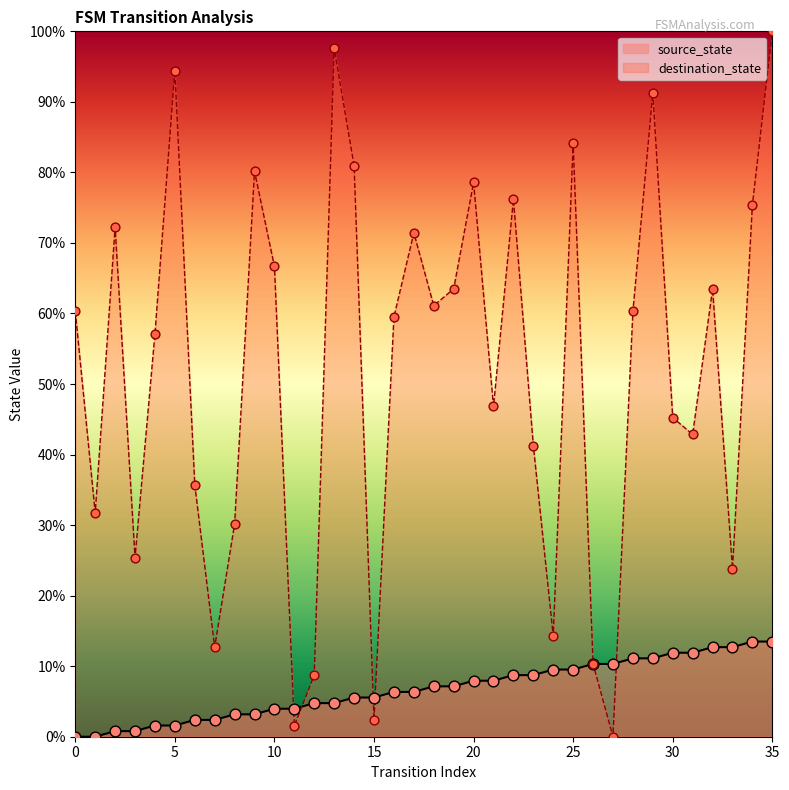

Which series contains the highest Y value?

destination_state